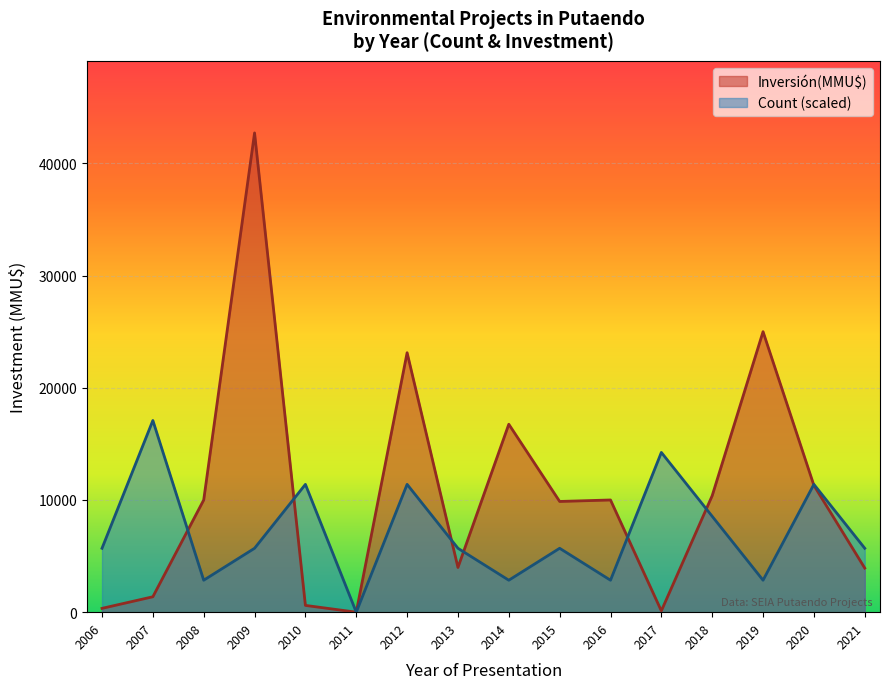

Where is Inversión(MMU$) nearest to the value 21357?

2012